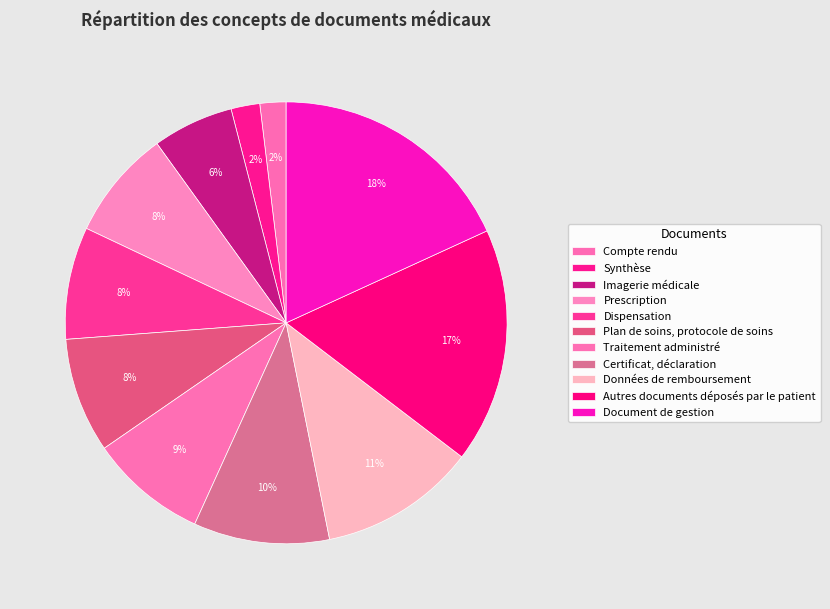

How many segments does this pie chart have?

11